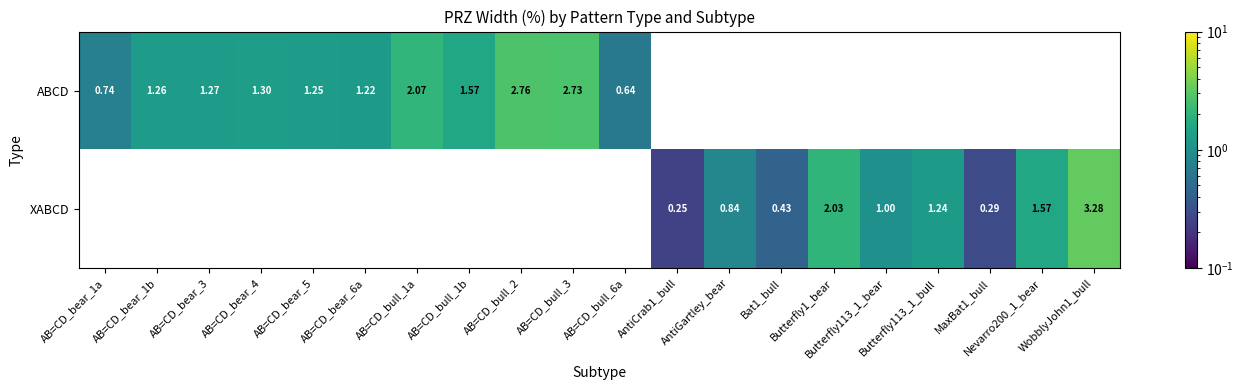

Count the number of data series in this chart.

2